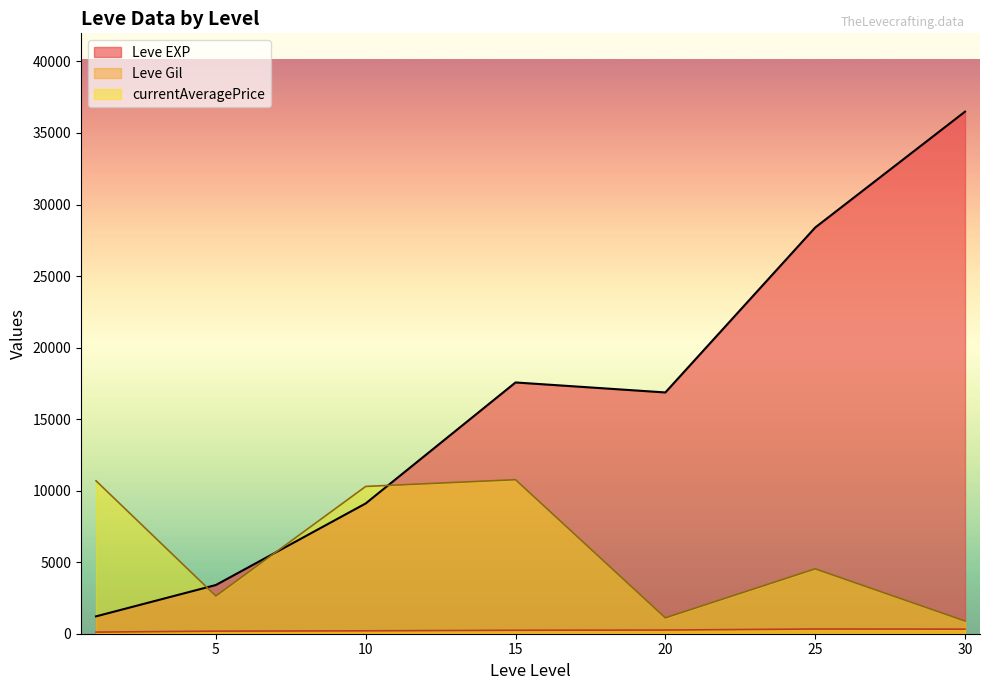

Which series has the largest range (max minus min)?

Leve EXP